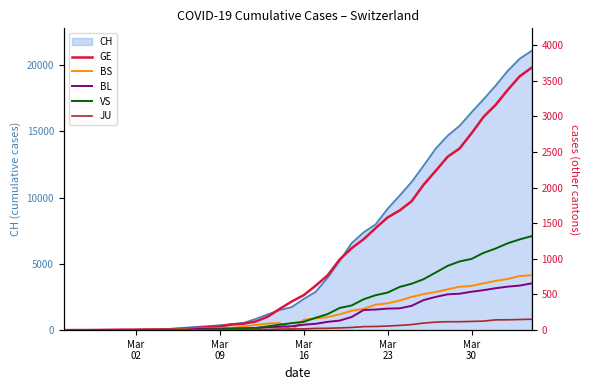

Rank the series at Mar 23 from lowest to highest value.

JU, BL, BS, VS, GE